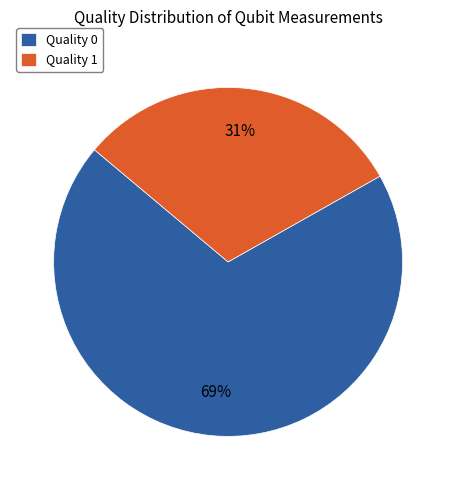

To the nearest percent, what percentage of the pie is Quality 0?

69%